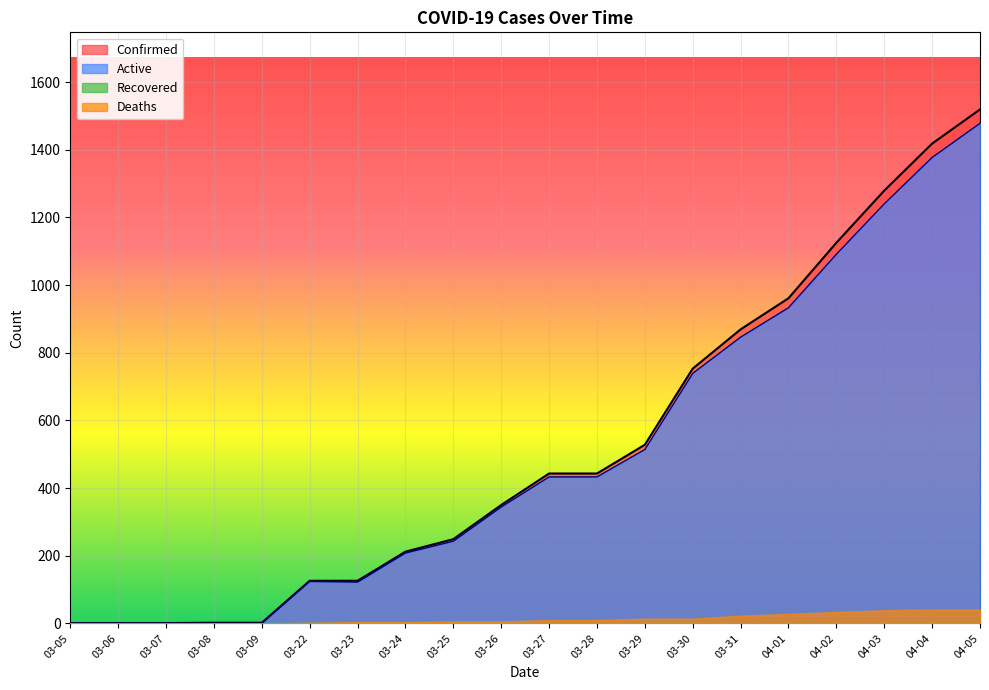

At how many categories does at least one series exceed 1103?

4